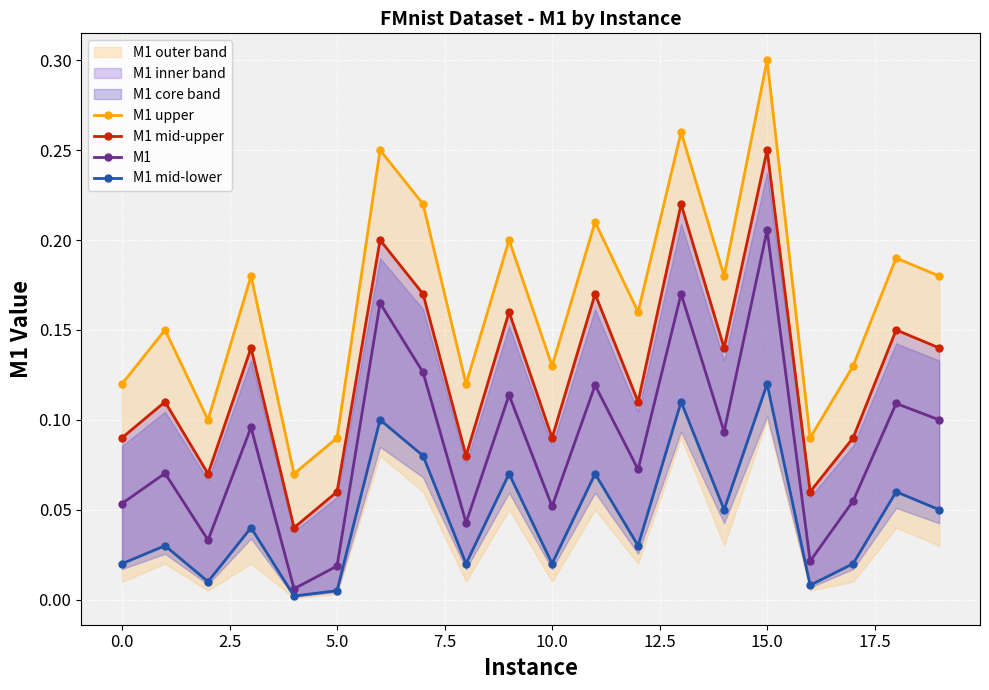

Which category has the highest value in the M1 series?

15.0